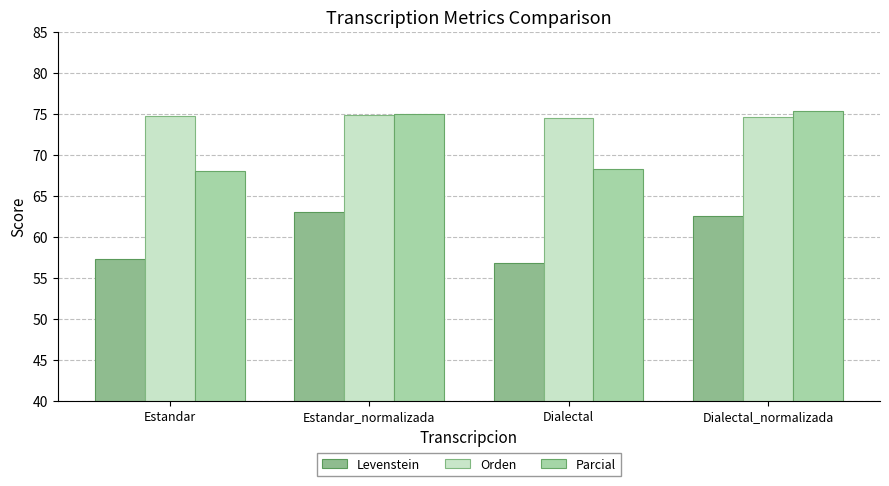

What is the difference between the maximum and minimum values in the Levenstein series?

6.2